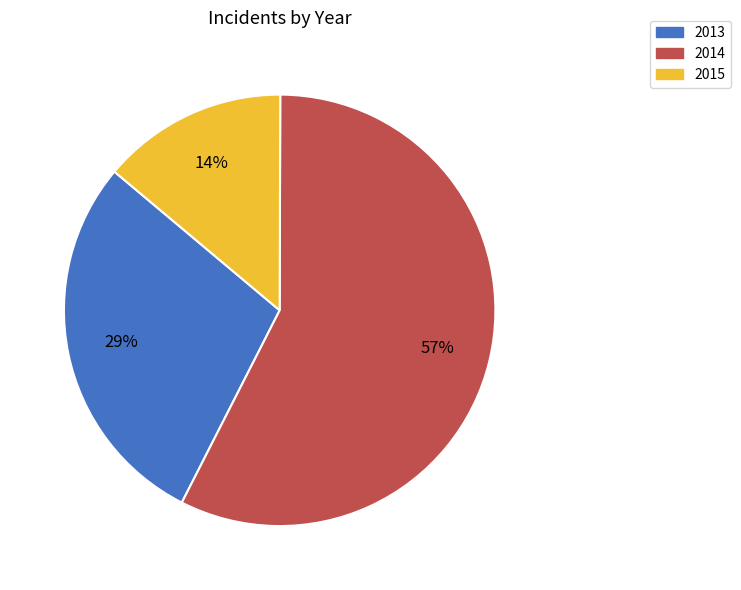

Is it true that 2014 is 57% of the pie?

True